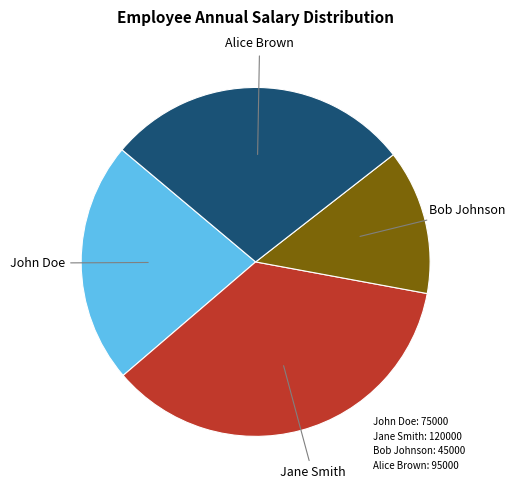

True or false: Jane Smith: 120000 accounts for 21% of the total.

False